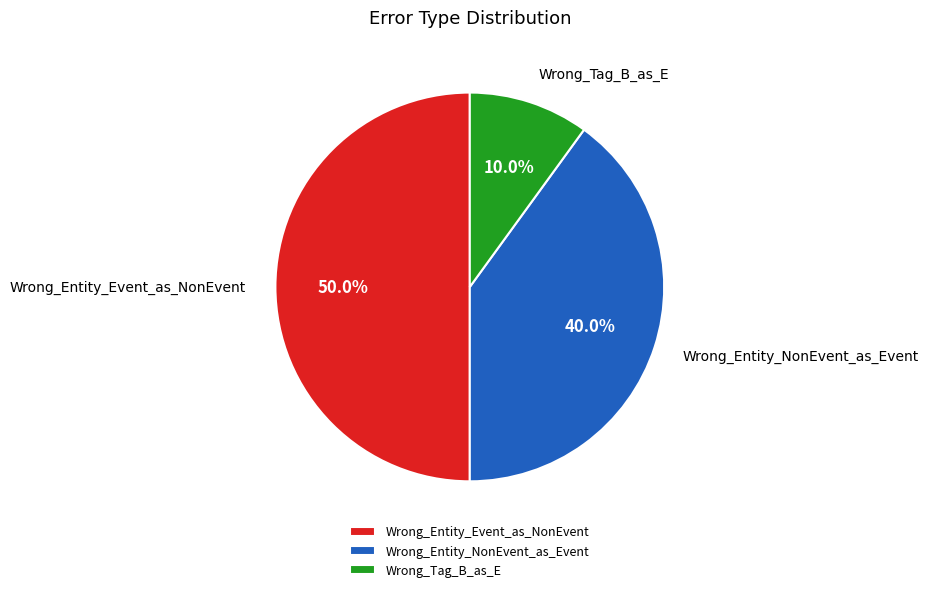

To the nearest percent, what percentage of the pie is Wrong_Entity_Event_as_NonEvent?

50%